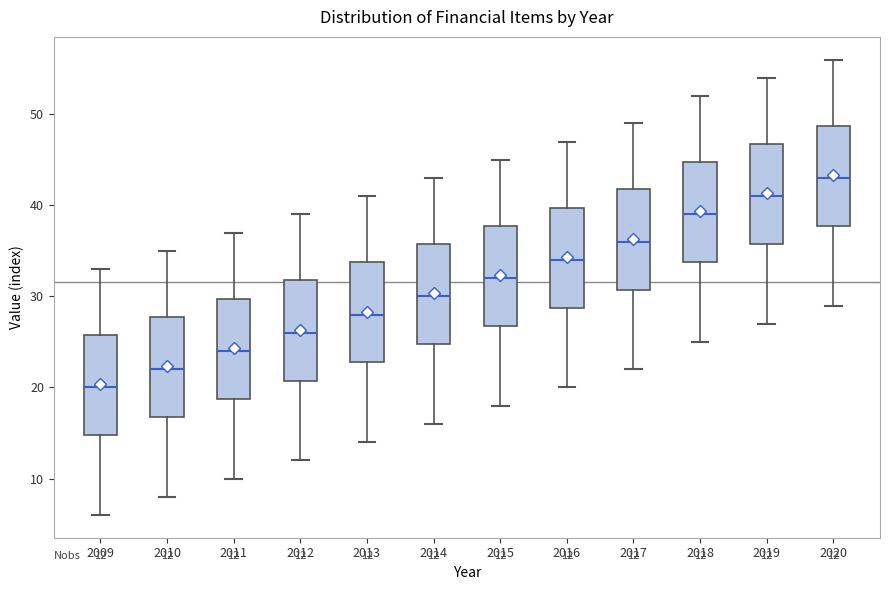

Which box has the highest median line?

2020